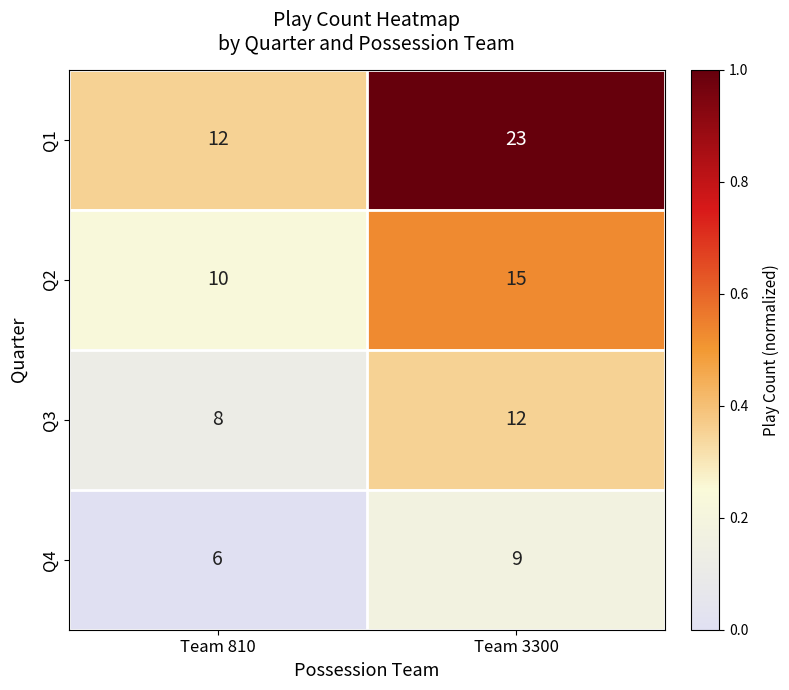

Reading left to right, transcribe all the data shown in this chart.

Q1: Team 810=12	Team 3300=23
Q2: Team 810=10	Team 3300=15
Q3: Team 810=8	Team 3300=12
Q4: Team 810=6	Team 3300=9